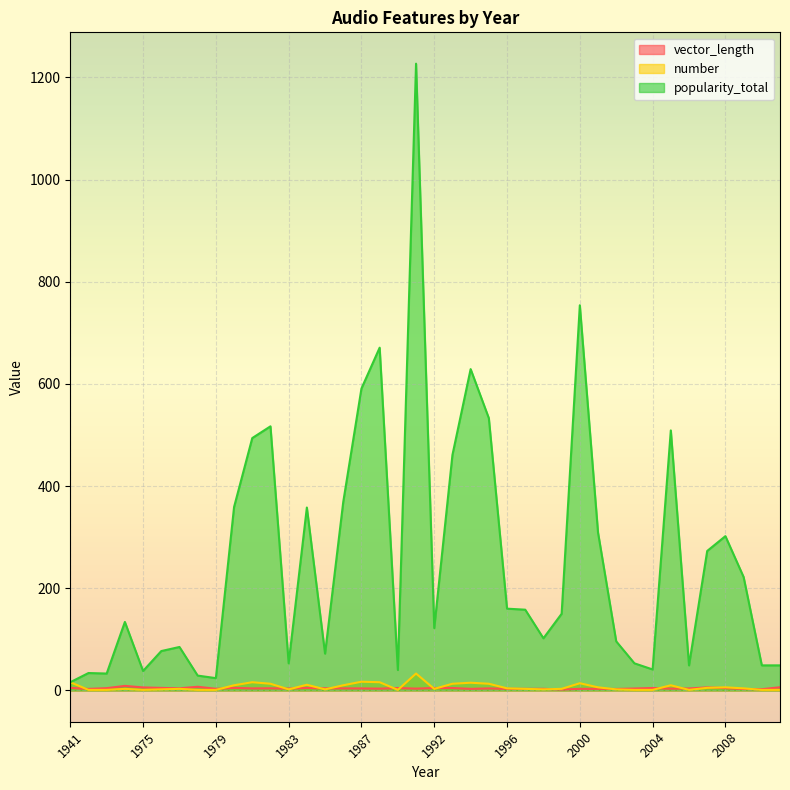

True or false: popularity_total and vector_length cross at least once.

False